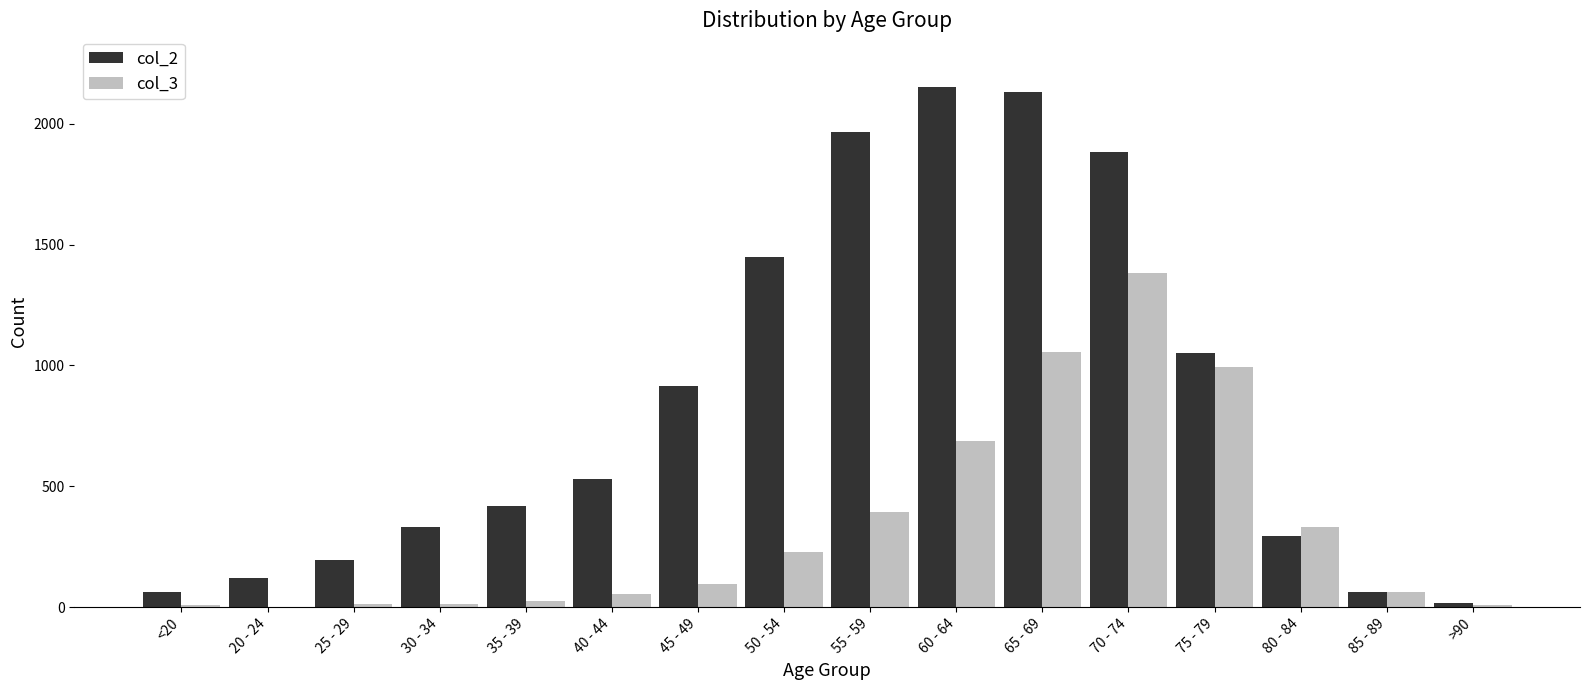

What are all the series names shown in the legend?

col_2, col_3